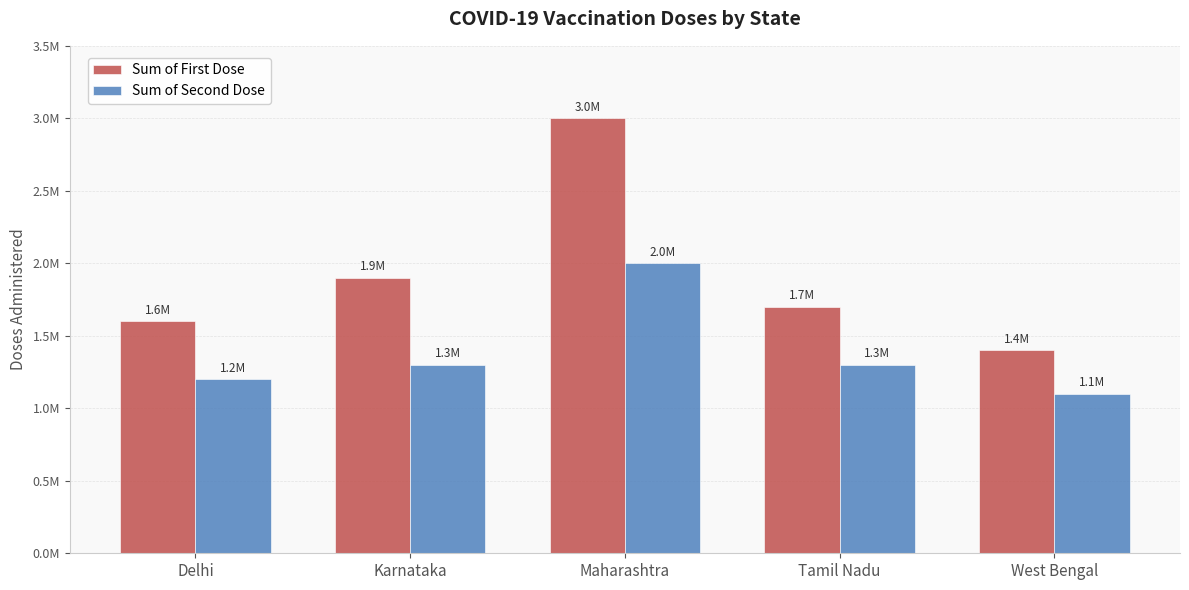

What is the difference between the maximum and minimum values in the Sum of Second Dose series?

900000